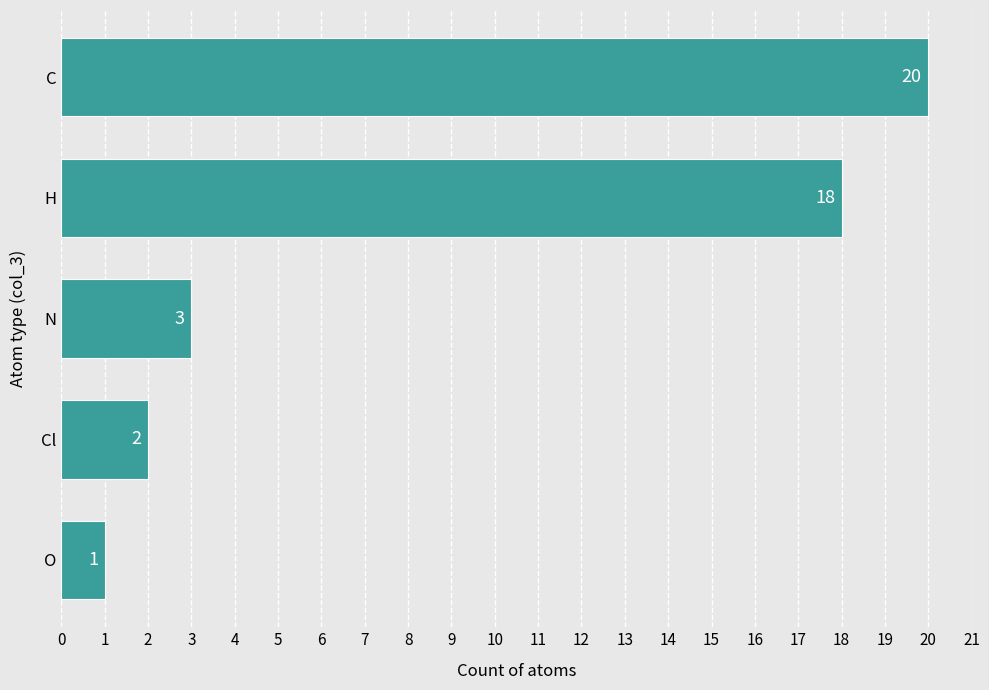

What is the average value?

9